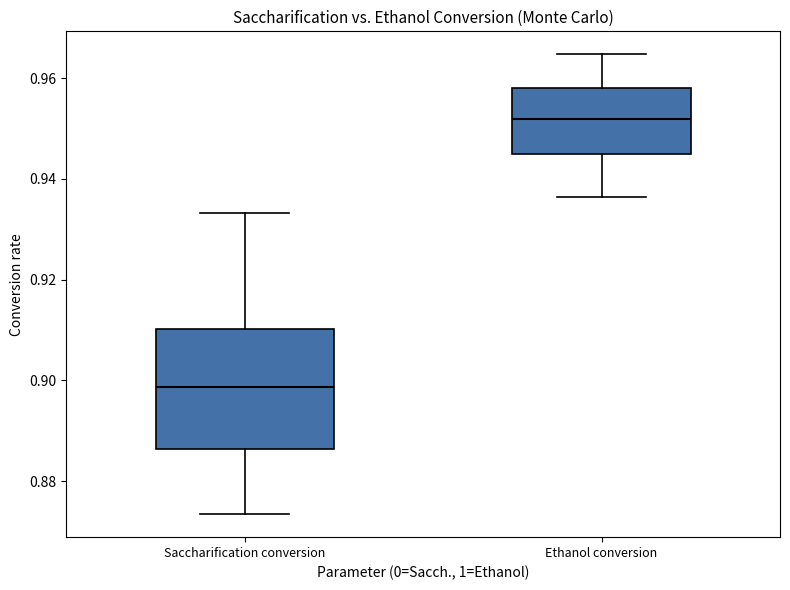

Reading left to right, transcribe this box plot: for each box, give where its median line is, the range the box spans, and where its two whiskers end, as read against the y-axis. The values are not printed on the chart, so give them approximately, as read against the axis.

Saccharification conversion: median 0.898, box 0.886 to 0.910, whiskers 0.874 to 0.934
Ethanol conversion: median 0.952, box 0.946 to 0.958, whiskers 0.936 to 0.964